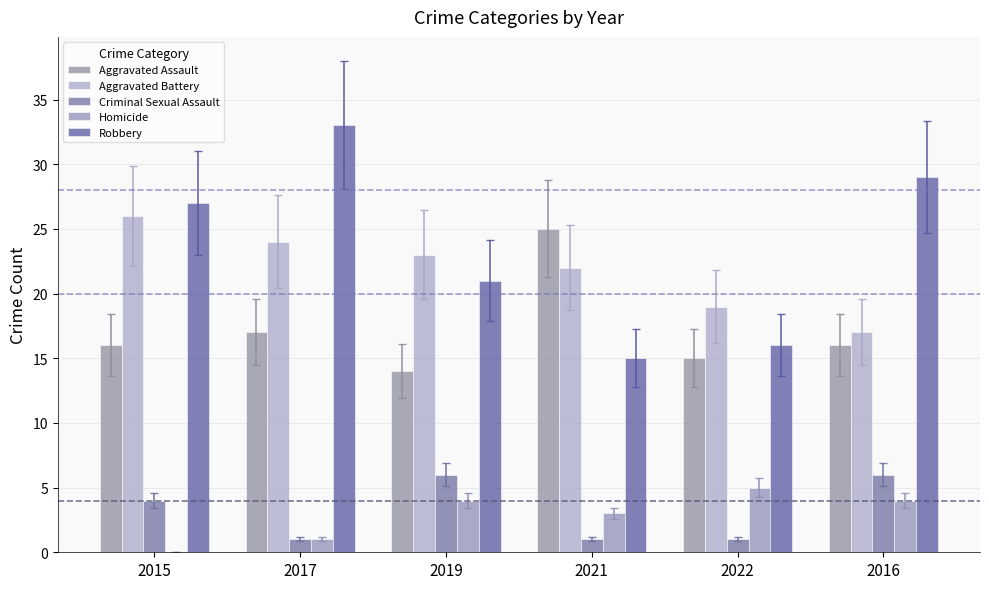

What is the spread (max minus min) of values at 2022?

18